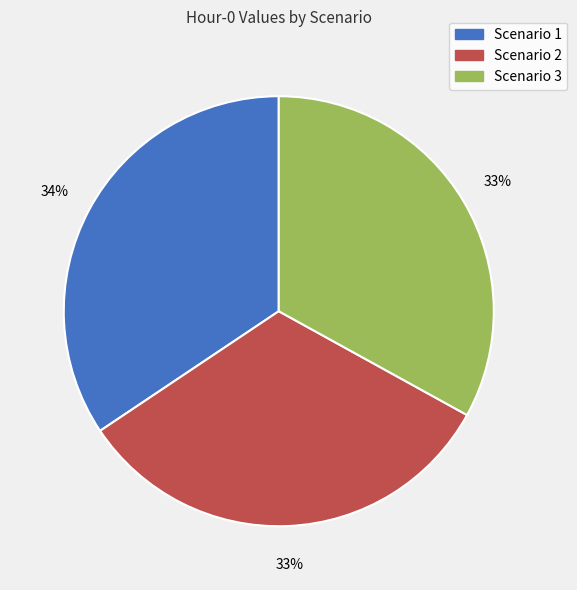

To the nearest percent, what portion does Scenario 3 represent?

33%